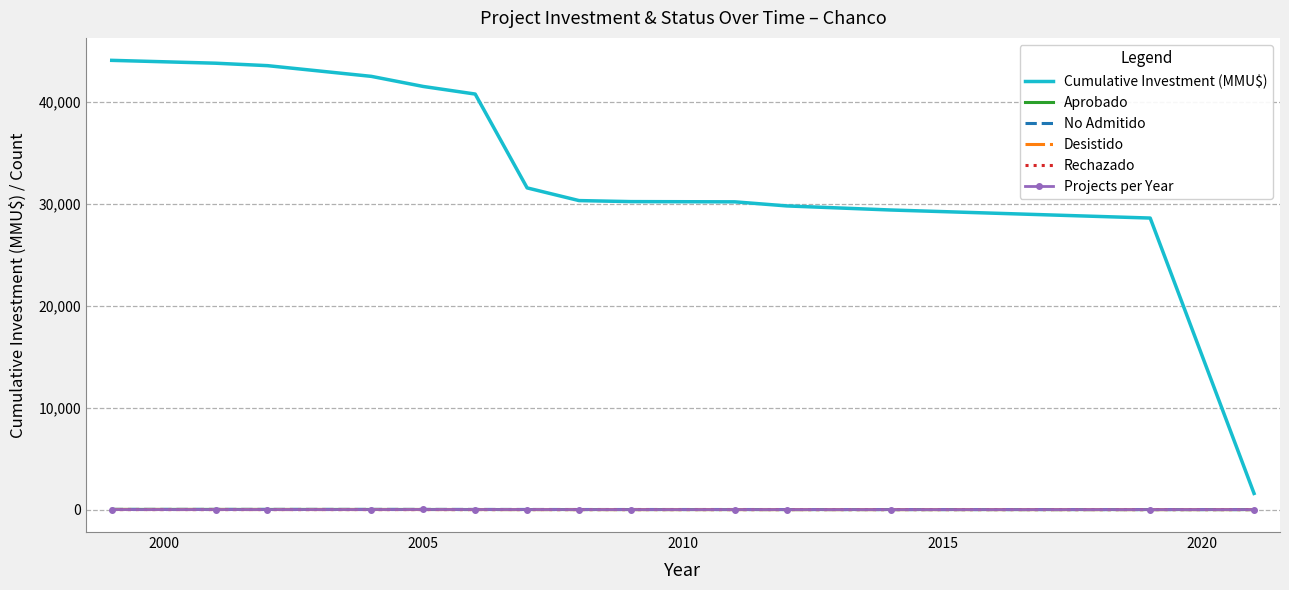

What is the sum of all Desistido values?

46